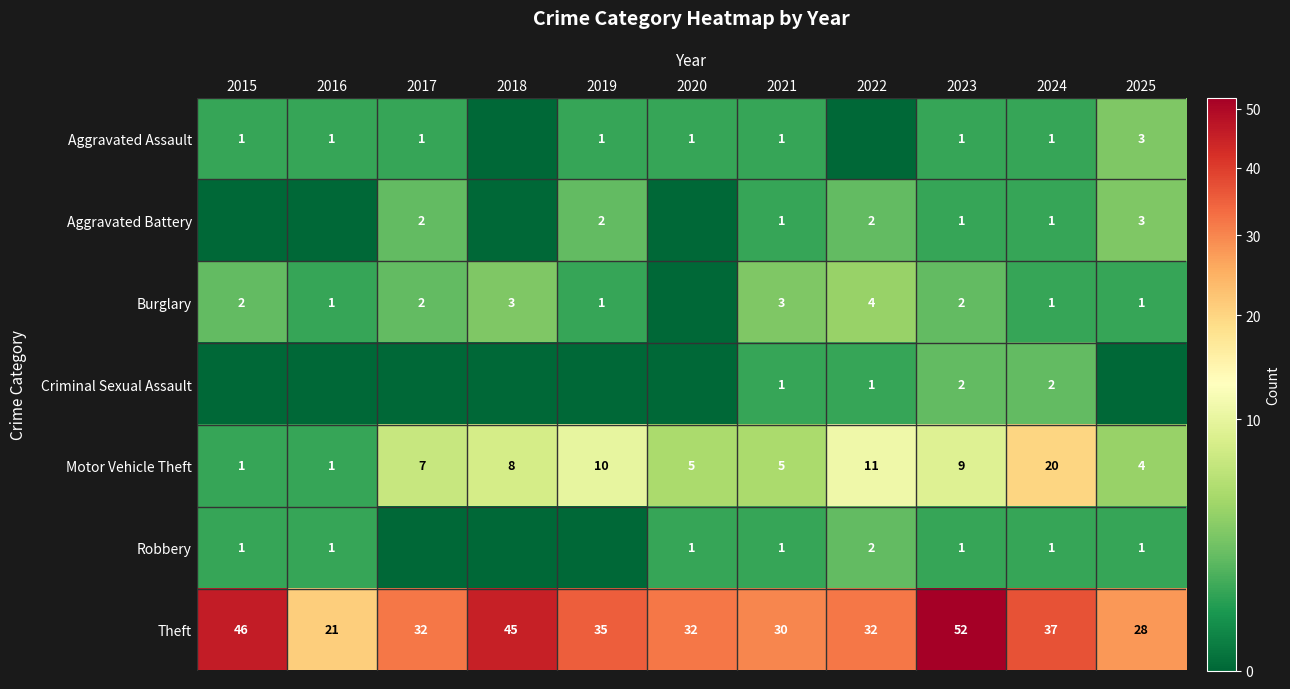

What is the approximate value of Motor Vehicle Theft at 2019, to the nearest 10?

10